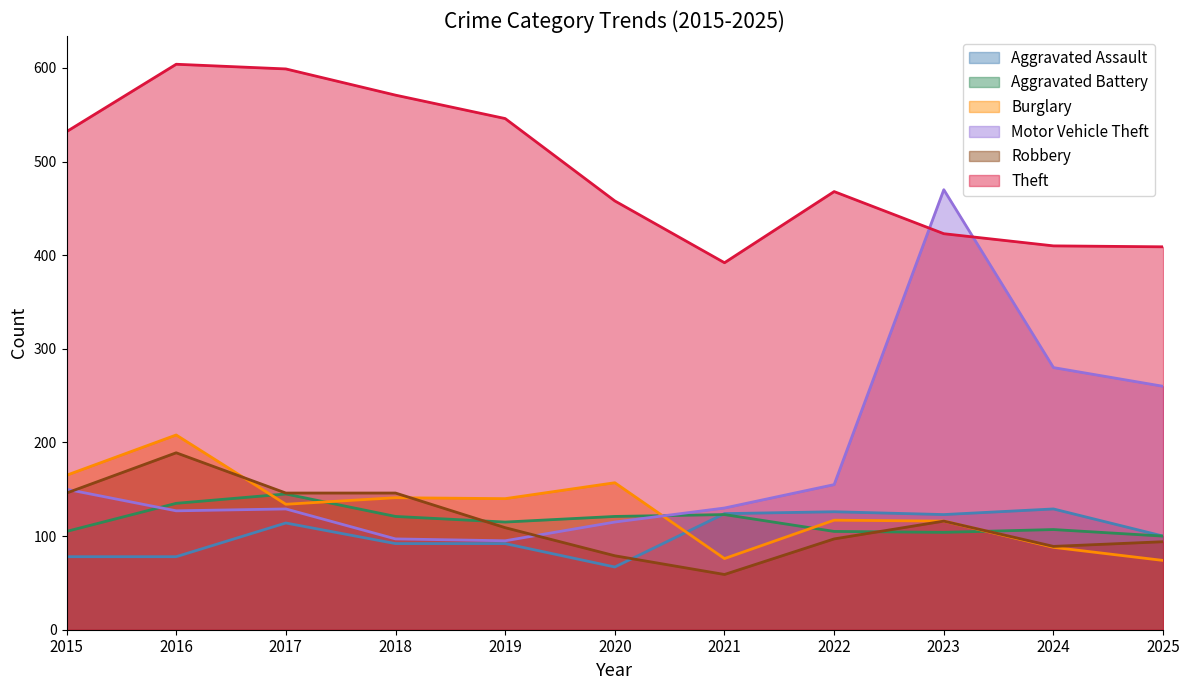

Is it true that Robbery equals 35 at 2020?

False